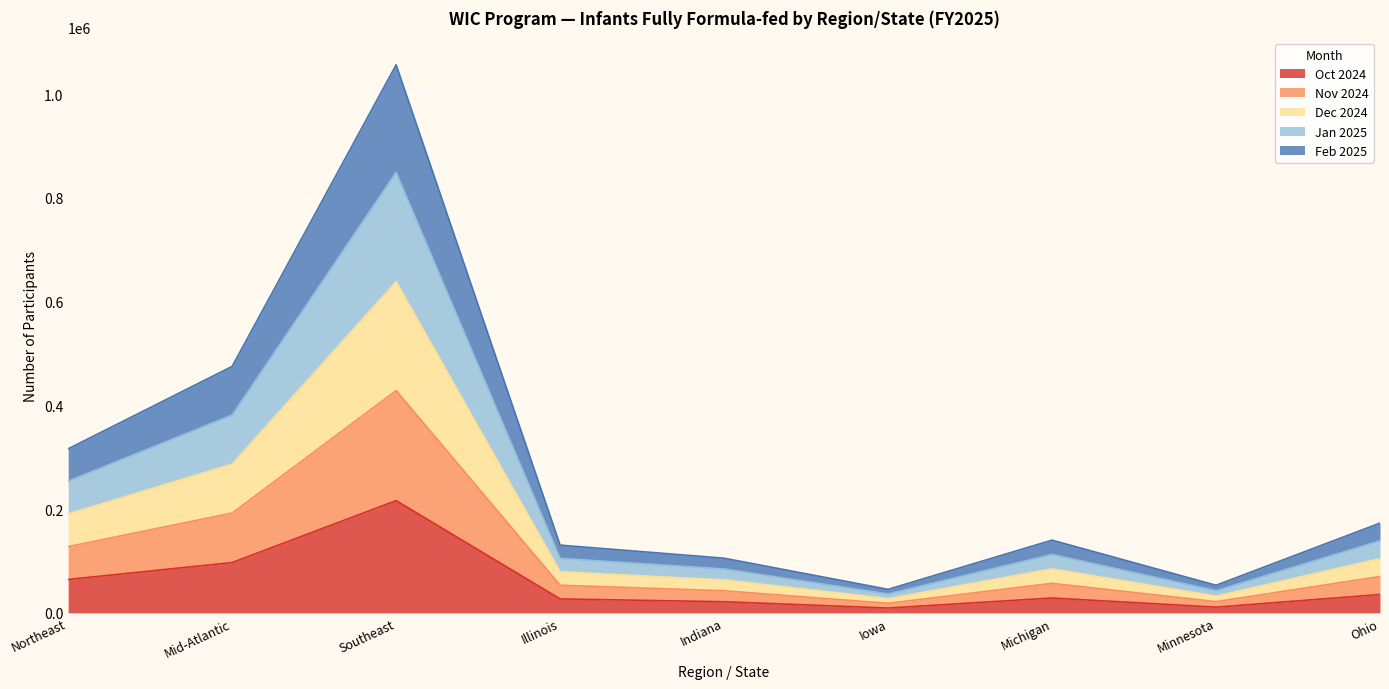

Is the value of Jan 2025 at Mid-Atlantic greater than the value of Dec 2024 at Minnesota?

Yes